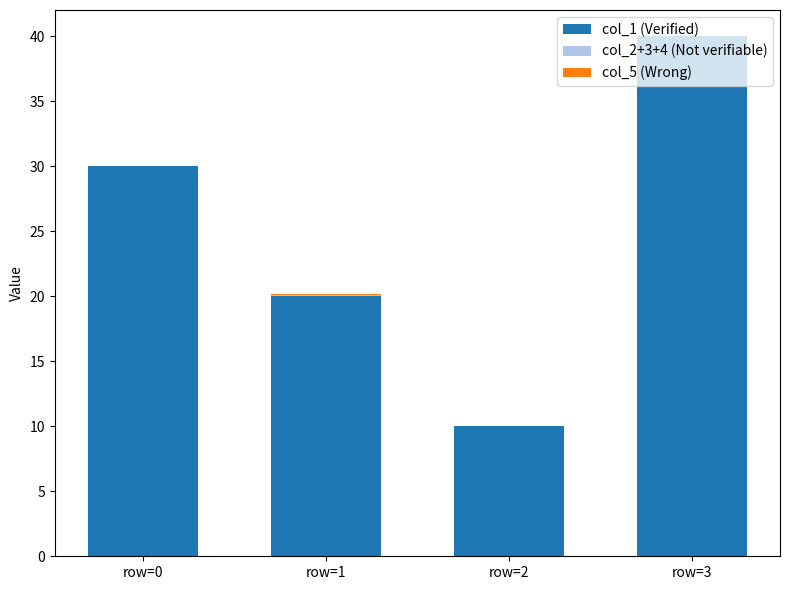

True or false: col_1 (Verified) has a value of 3.9 at row=2.

False